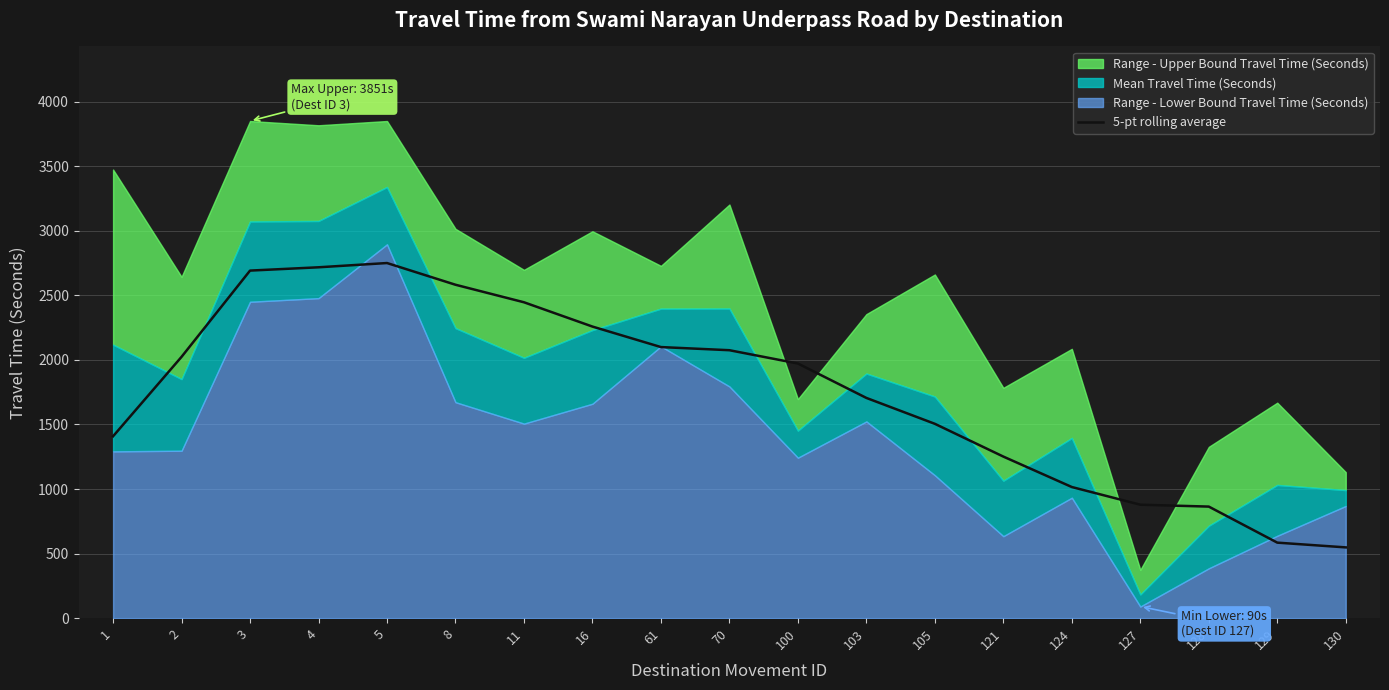

Where does the data first go above 1972?

2